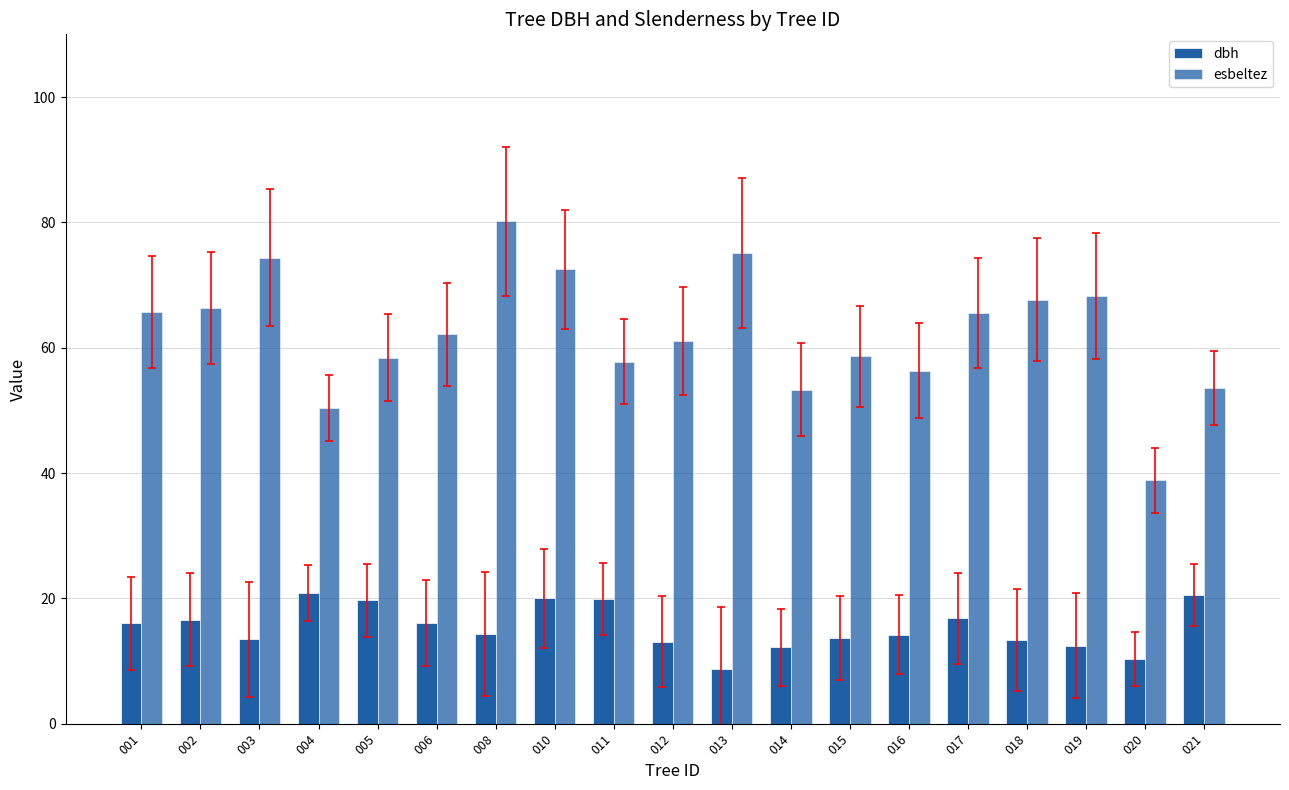

What is the value of the dbh bar at the 5th from the left?

19.7